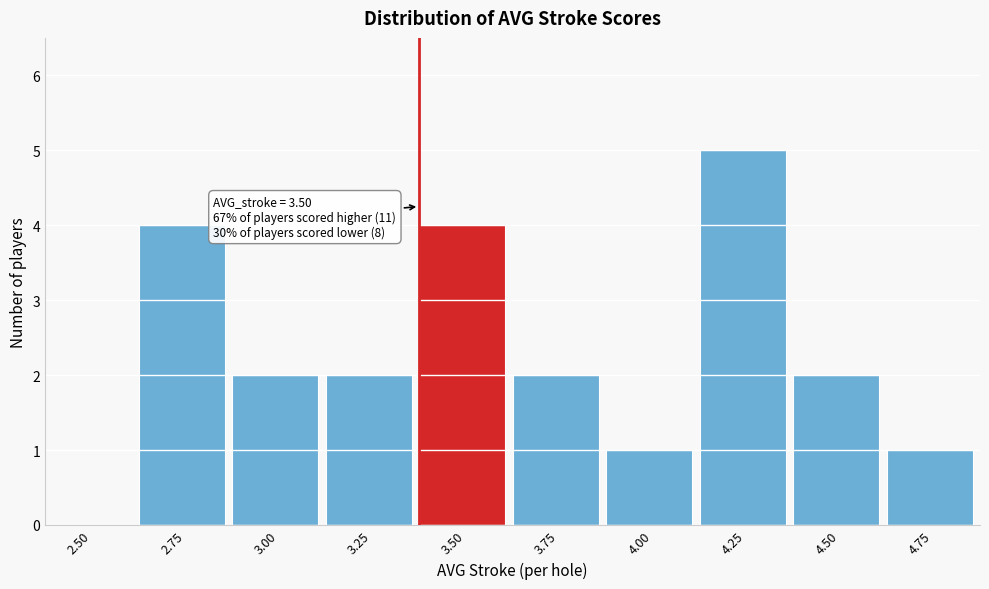

Reading left to right, transcribe all the data shown in this chart.

2.50=0	2.75=4	3.00=2	3.25=2	3.50=4	3.75=2	4.00=1	4.25=5	4.50=2	4.75=1